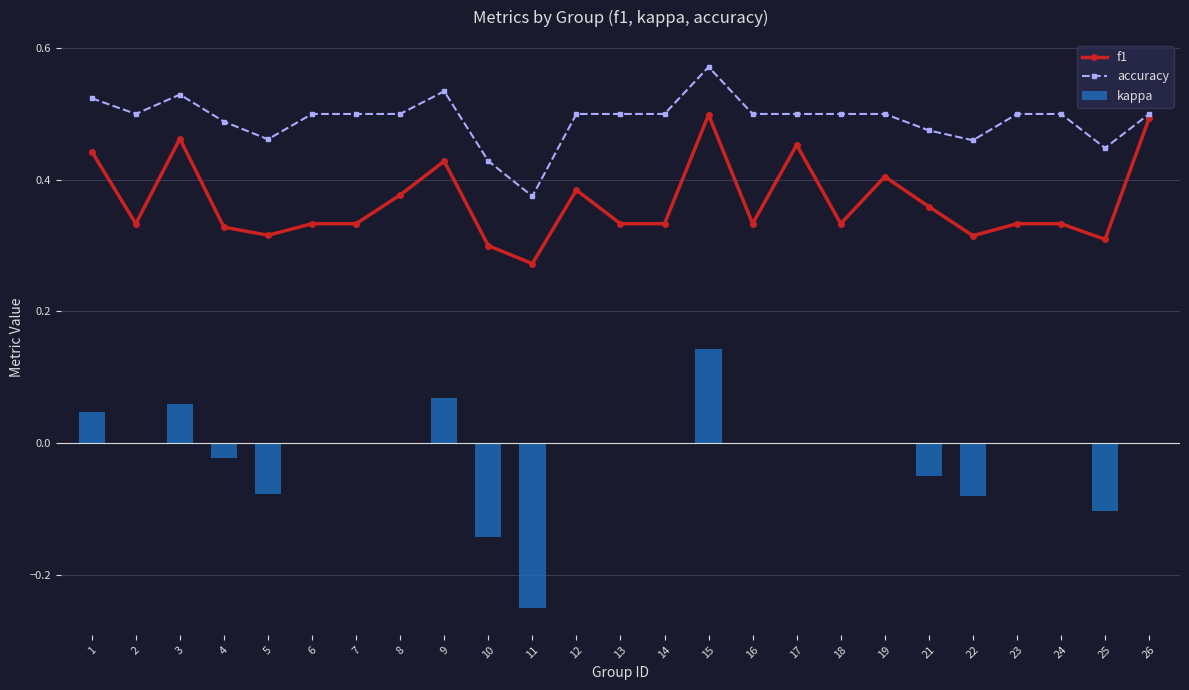

True or false: f1 has a value of 0.1 at 18.

False